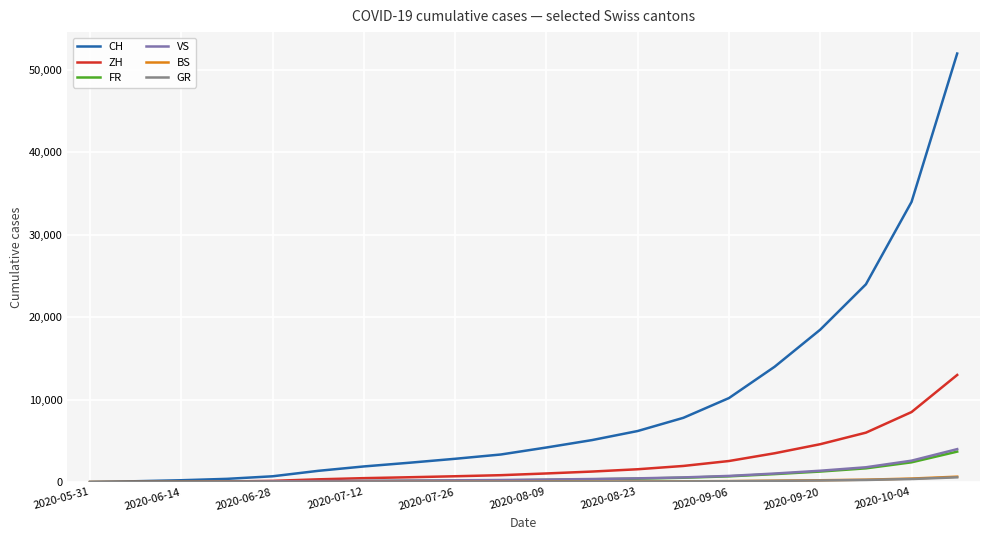

What is the maximum value for FR?

3700